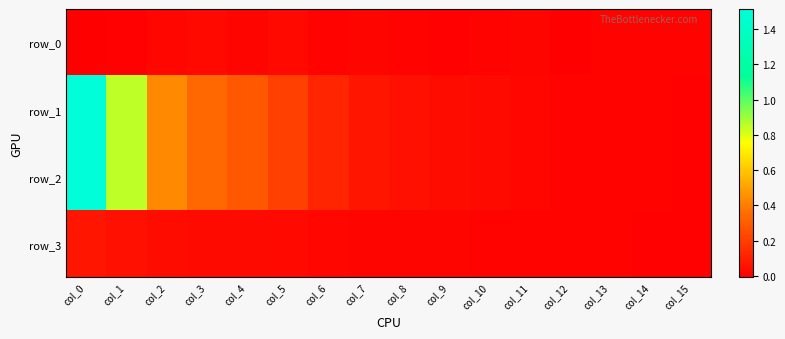

The row_3 series shows 0.0 at col_4. True or false?

True